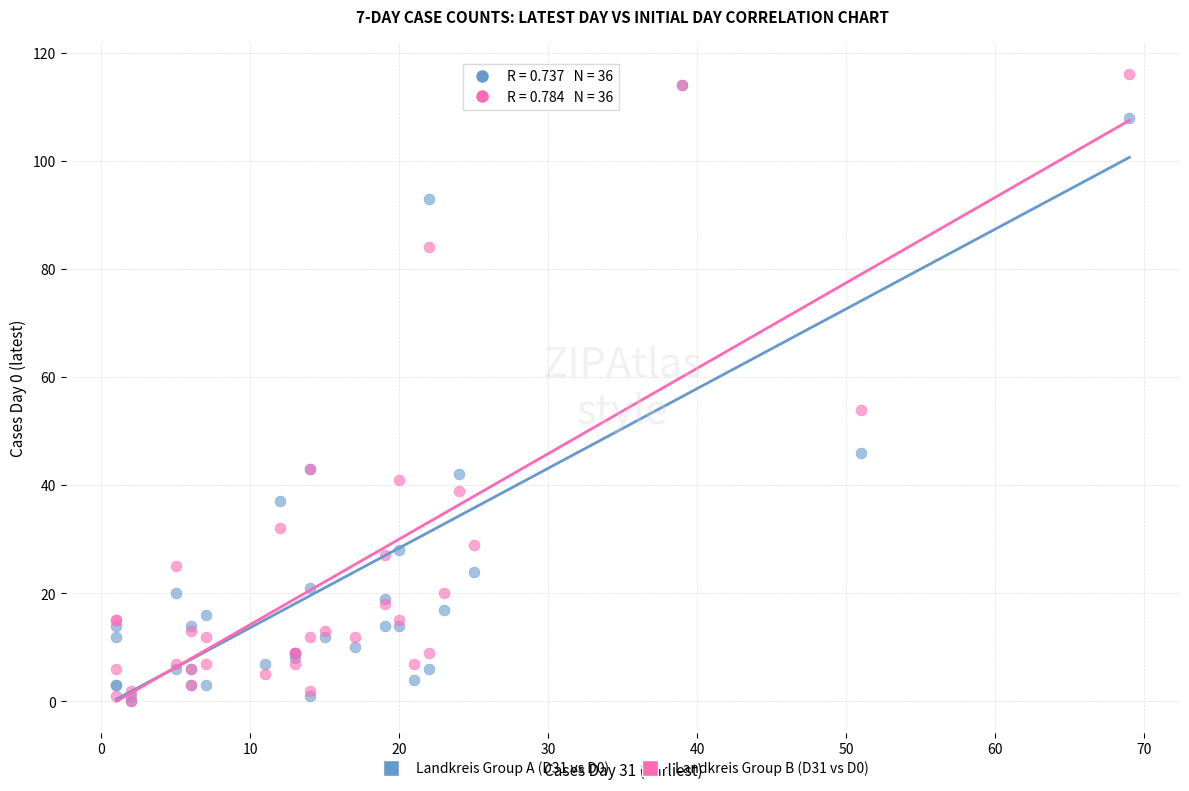

Across all series, what Y value is closest to 58?

54